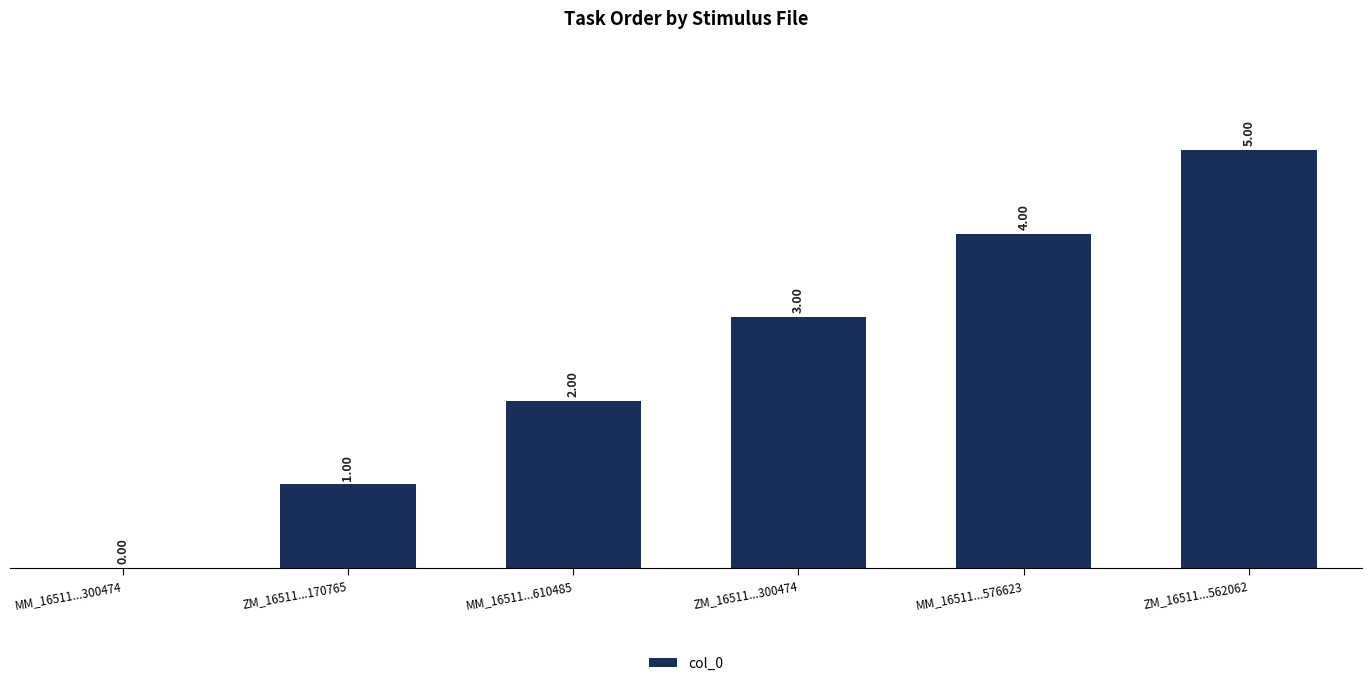

How many values are above zero?

5